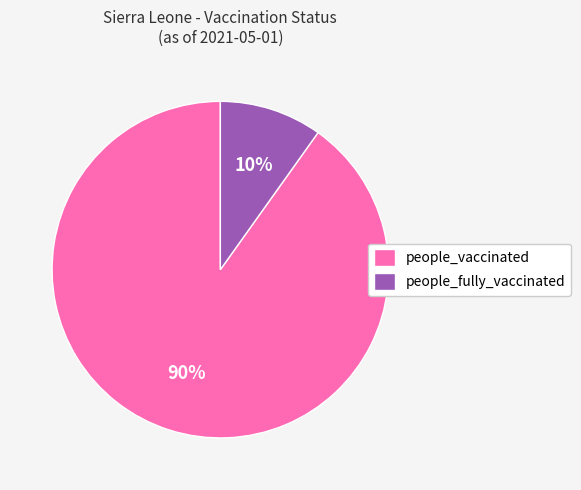

To the nearest percent, what is the difference between the largest and smallest slice percentages?

80%